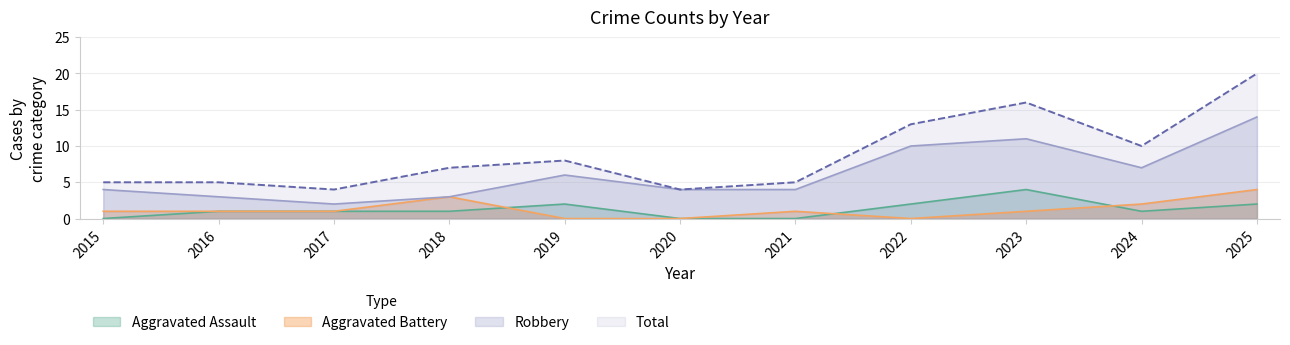

In Total, how many points are higher than both neighbors (excluding endpoints)?

2